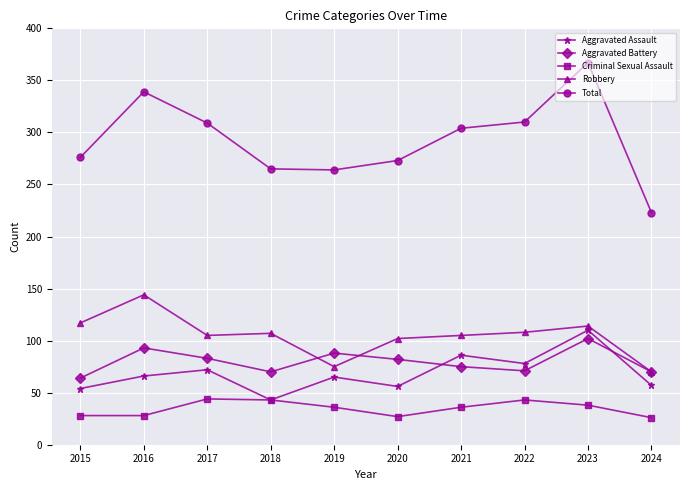

True or false: Robbery and Criminal Sexual Assault intersect in this chart.

False